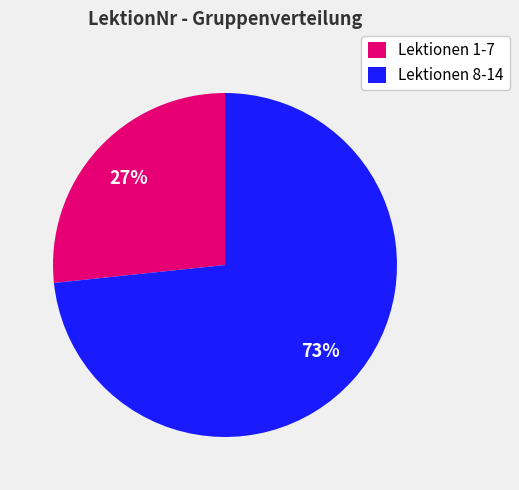

To the nearest percent, what is the combined percentage of Lektionen 8-14 and Lektionen 1-7?

100%